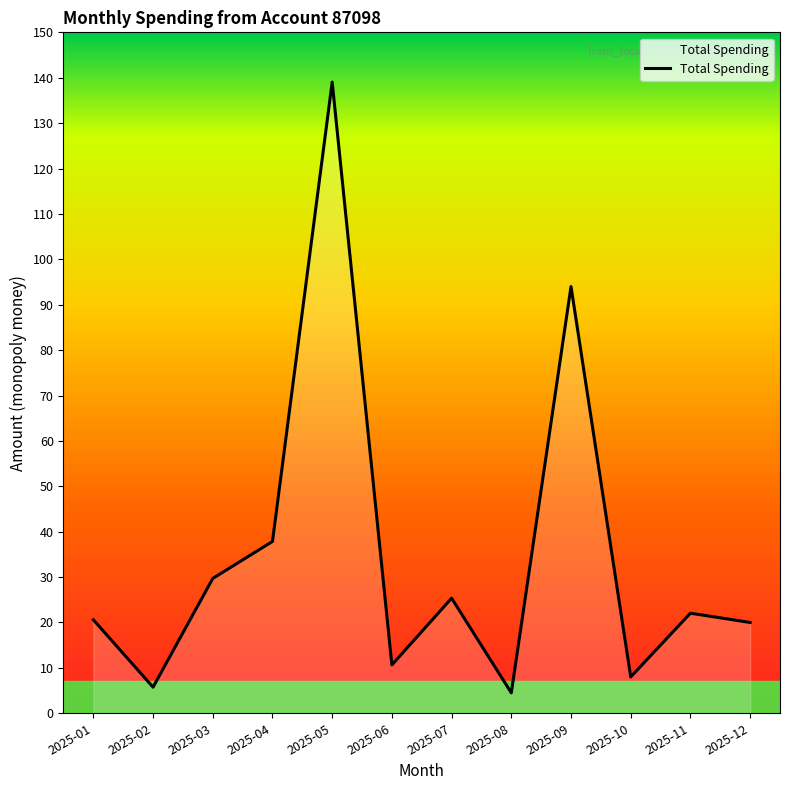

Is it true that the value at 2025-11 is 22.1?

True